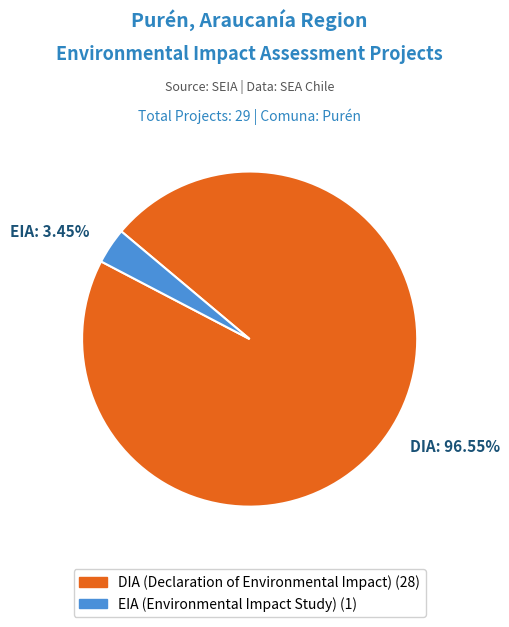

Rank the categories by value from lowest to highest.

EIA, DIA